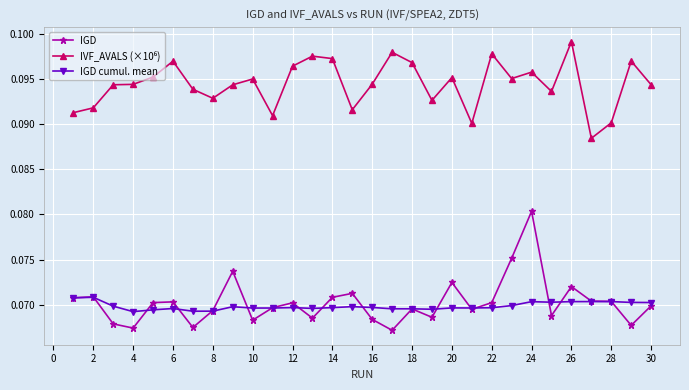

Which series has the largest range (max minus min)?

IGD